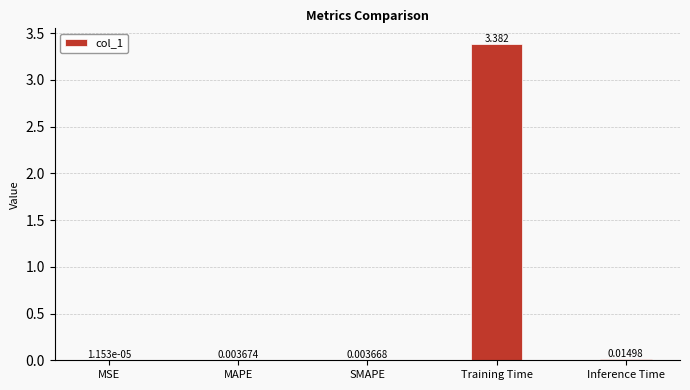

Which category has the highest value across all series?

Training Time